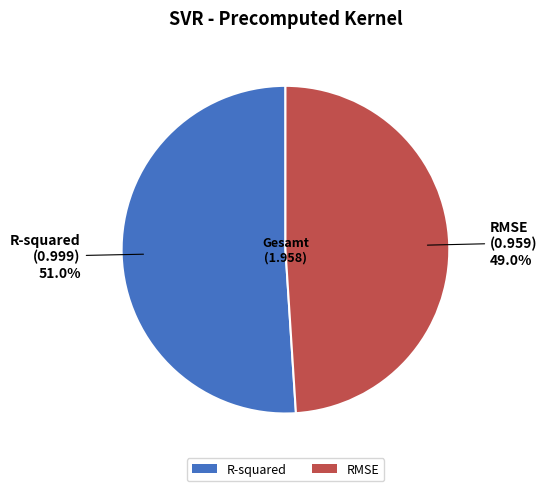

Is there a majority slice in this chart?

Yes